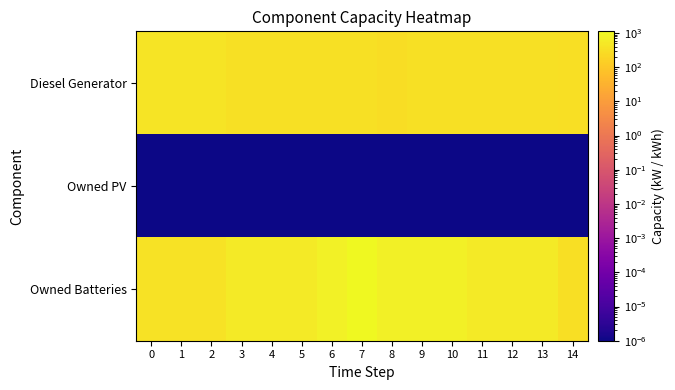

Reading left to right, what are all the values shown in this chart?

Diesel Generator: 0=400.0	1=400.0	2=400.0	3=349.0	4=349.0	5=350.0	6=350.0	7=350.0	8=299.0	9=338.0	10=350.0	11=350.0	12=350.0	13=350.0	14=311.0
Owned PV: 0=0.0	1=0.0	2=0.0	3=0.0	4=0.0	5=0.0	6=0.0	7=0.0	8=0.0	9=0.0	10=0.0	11=0.0	12=0.0	13=0.0	14=0.0
Owned Batteries: 0=378.0	1=386.0	2=386.0	3=562.0	4=562.0	5=562.0	6=798.0	7=1121.0	8=743.0	9=735.0	10=735.0	11=559.0	12=559.0	13=559.0	14=323.0